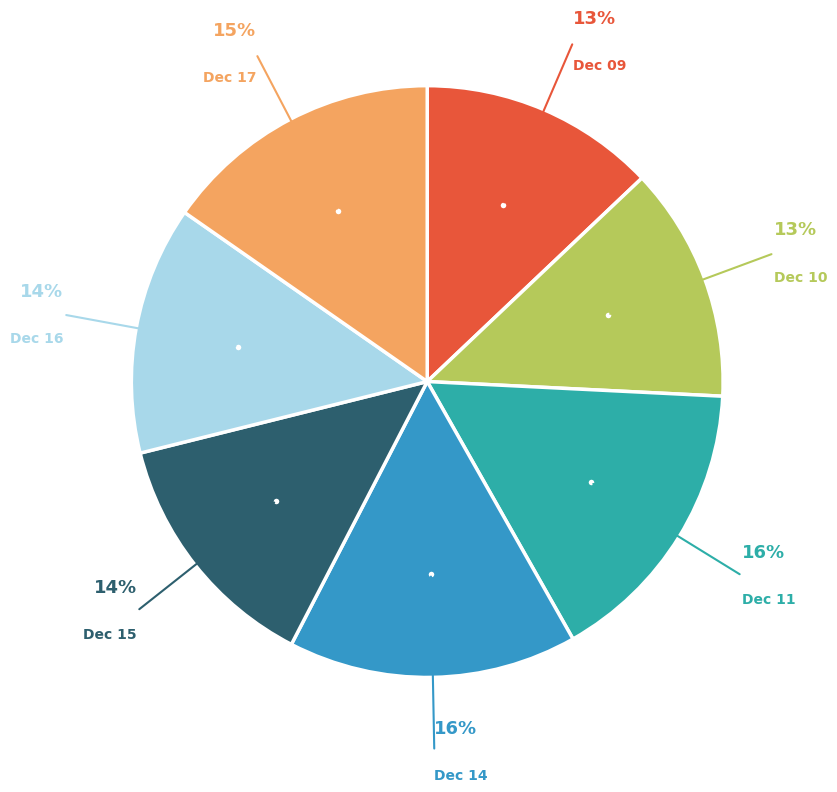

True or false: Dec 15 accounts for 27% of the total.

False